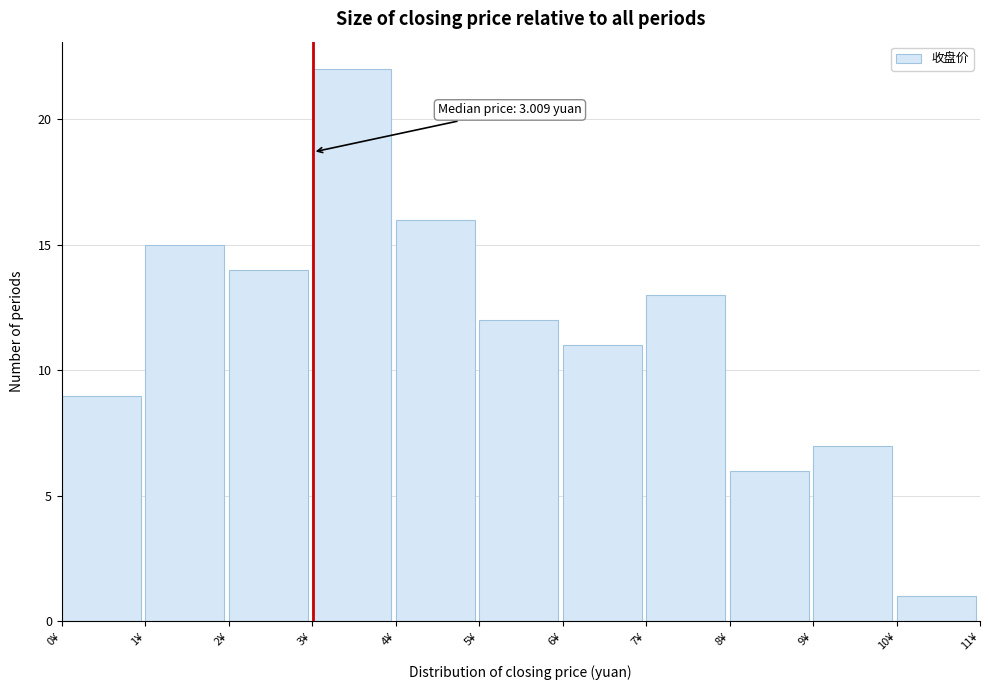

Which range on the x-axis has the tallest bar?

3 to 4